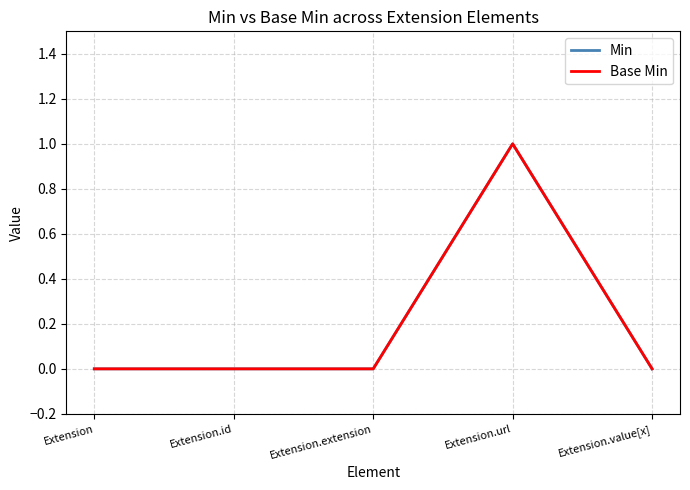

True or false: Min and Base Min cross at least once.

False